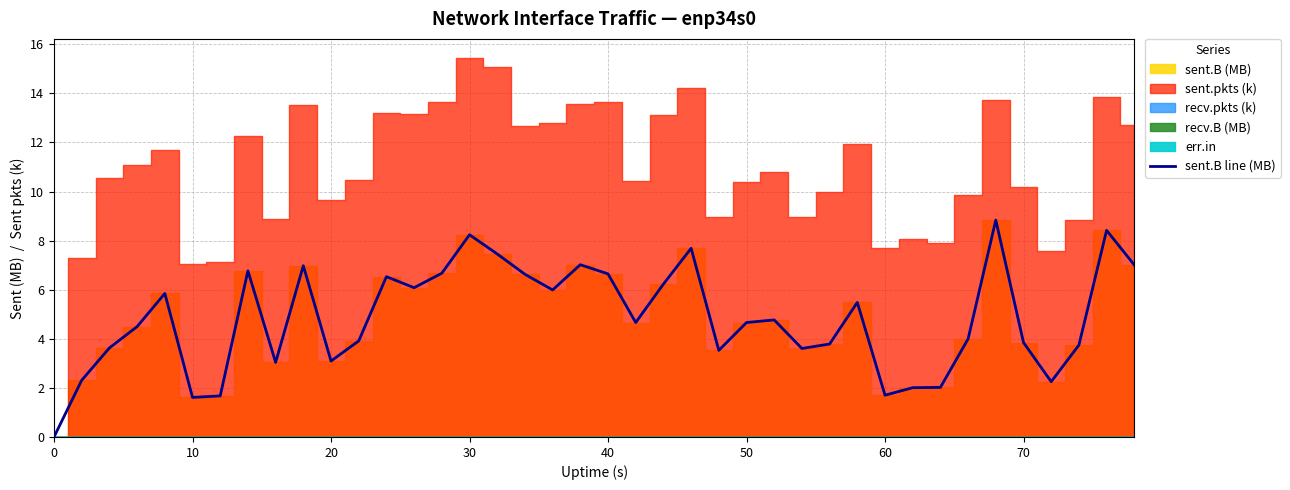

The sent.B line (MB) series shows 10.9 at 30. True or false?

False